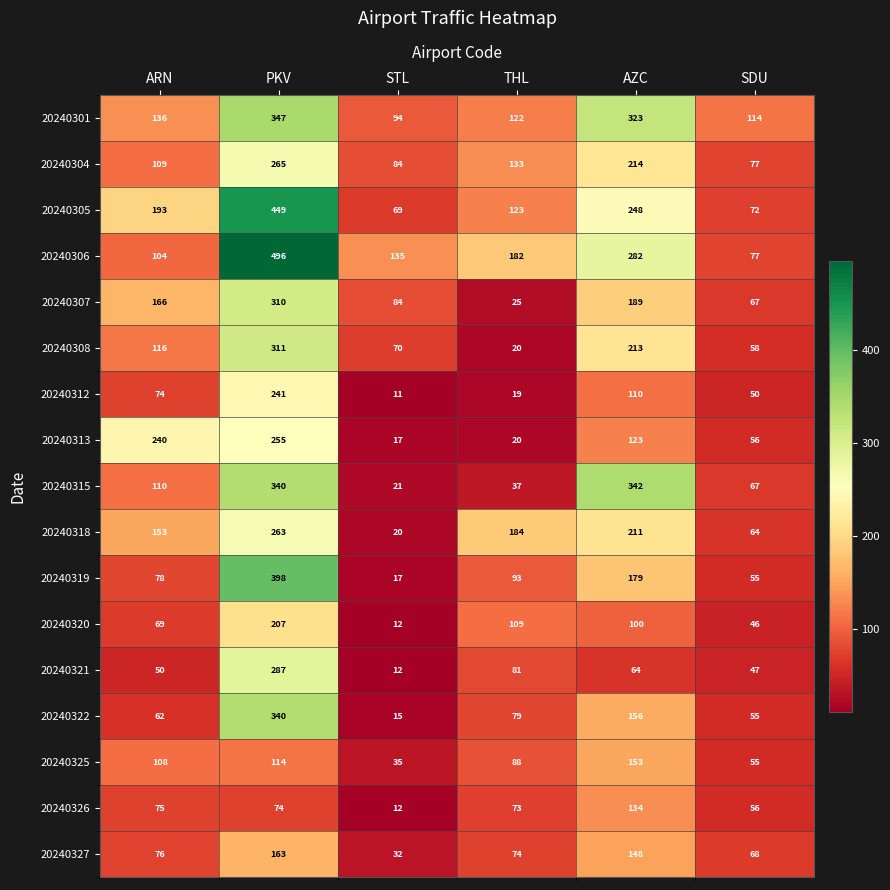

At ARN, list the series in order from smallest to largest.

20240321, 20240322, 20240320, 20240312, 20240326, 20240327, 20240319, 20240306, 20240325, 20240304, 20240315, 20240308, 20240301, 20240318, 20240307, 20240305, 20240313